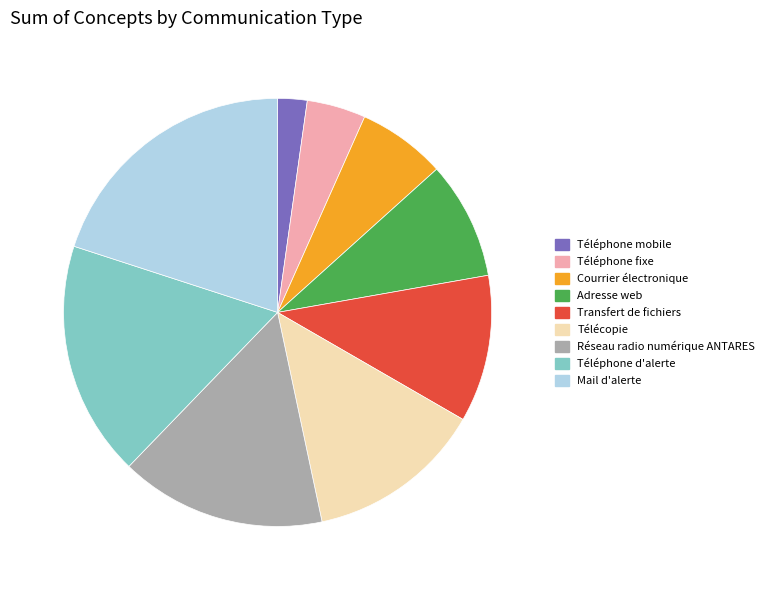

True or false: Mail d'alerte accounts for 20% of the total.

True